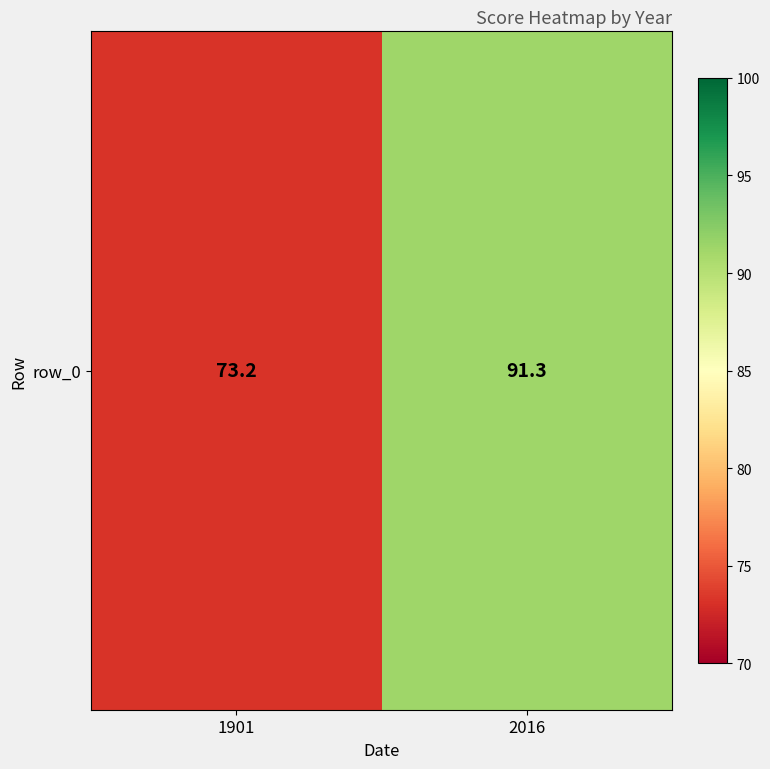

What is the ratio of the value at 1901 to the value at 2016?

0.8